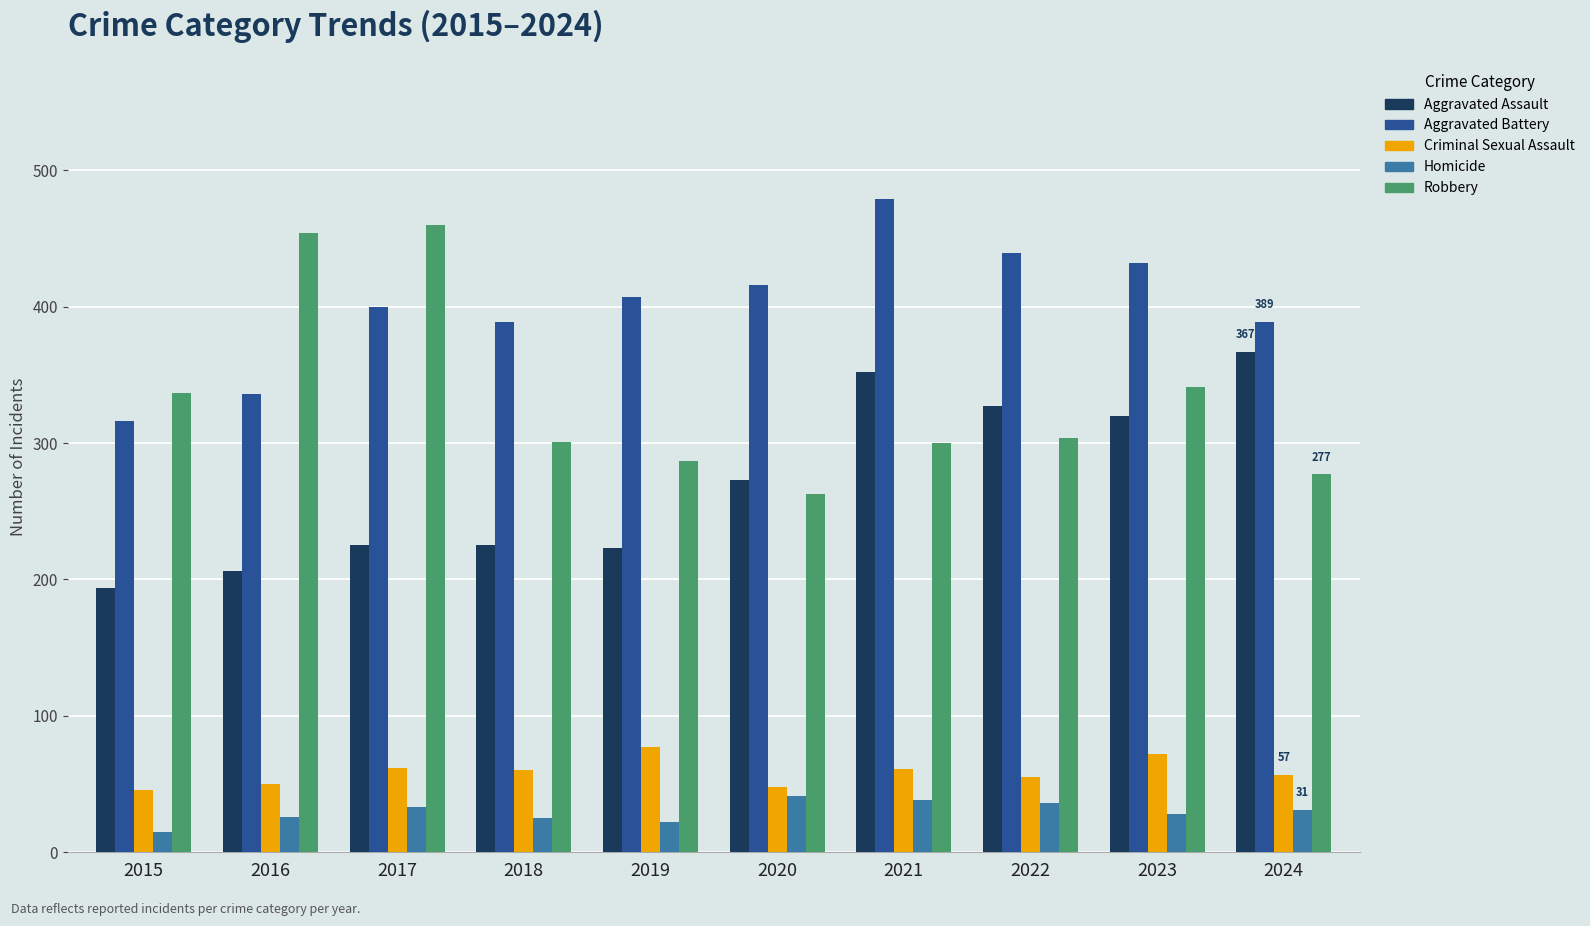

What is the spread (max minus min) of values at 2020?

375